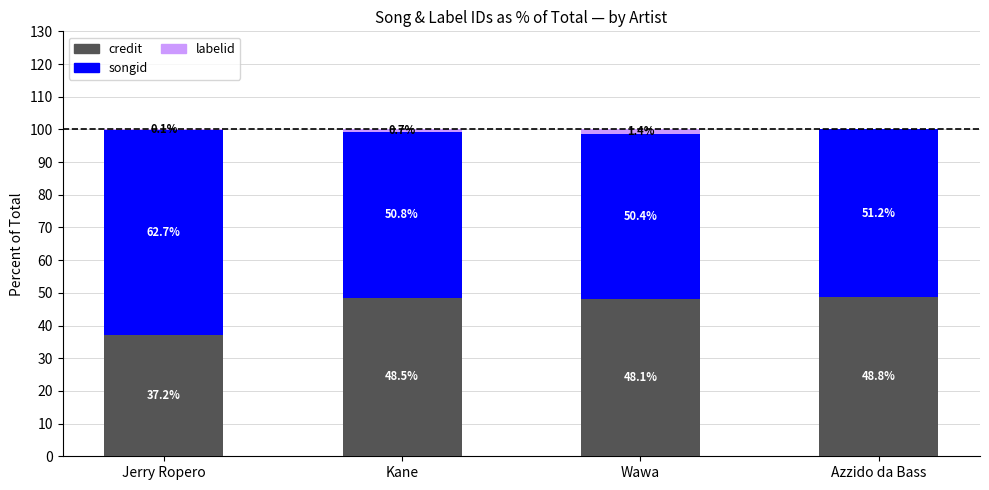

How many categories are shown in the chart?

4